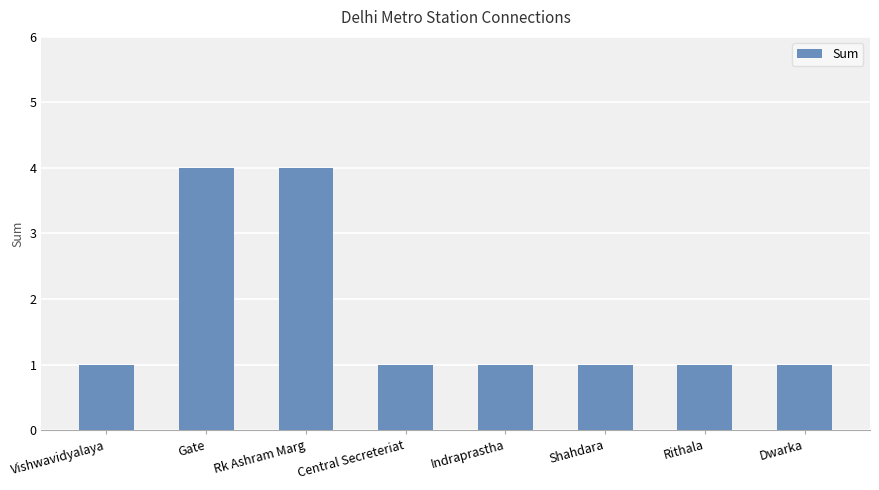

What is the average value?

2